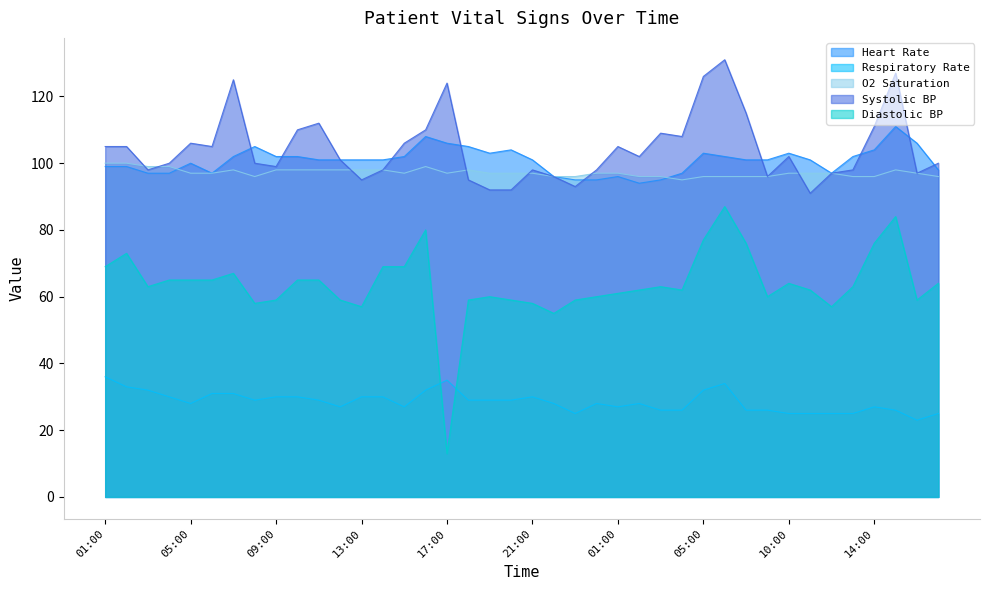

What is the sum of all Systolic BP values?

4178